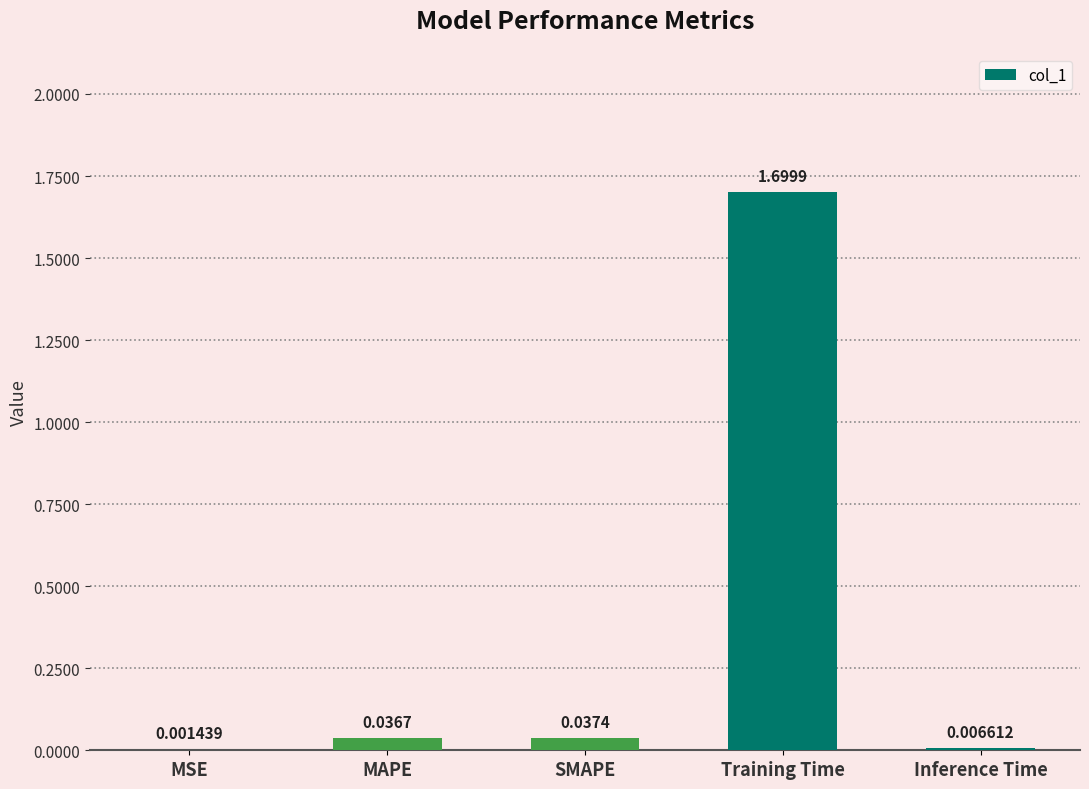

Which category has the highest value across all series?

Training Time